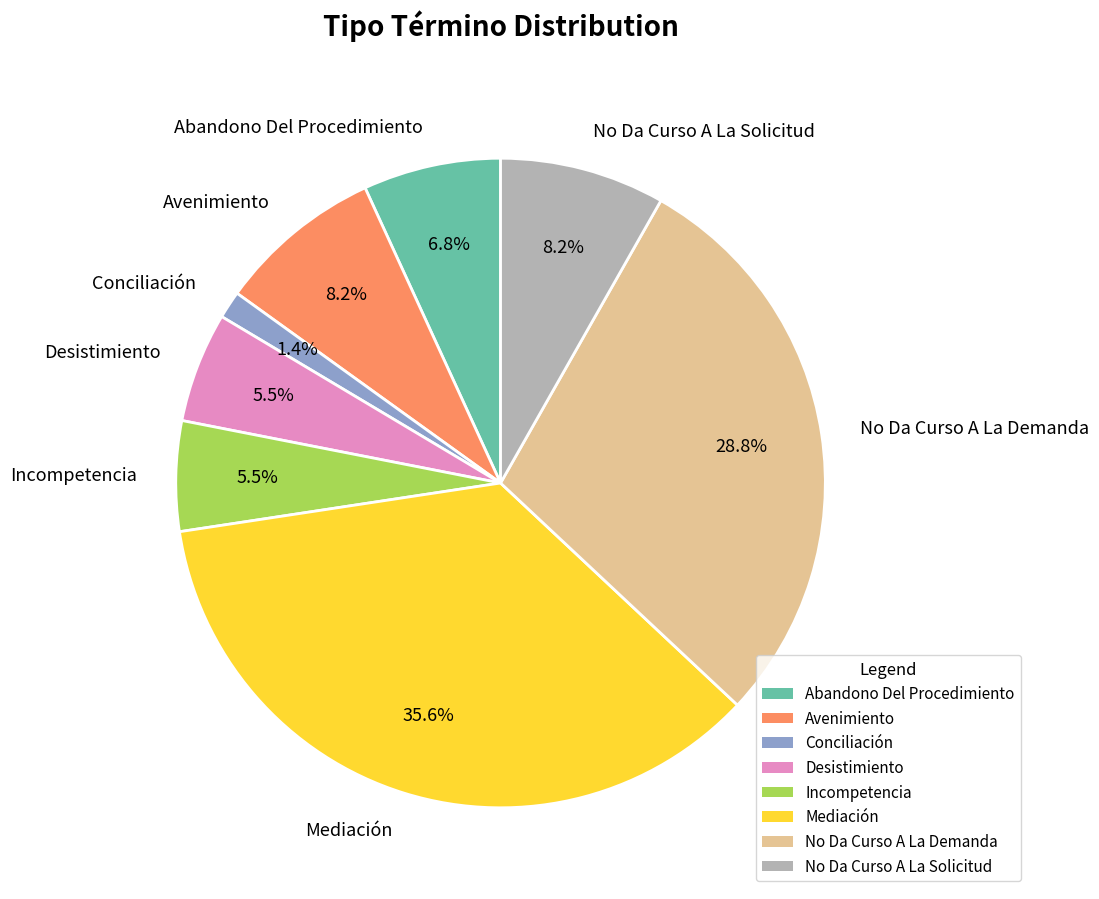

What percentage is the Avenimiento slice, to the nearest percent?

8%